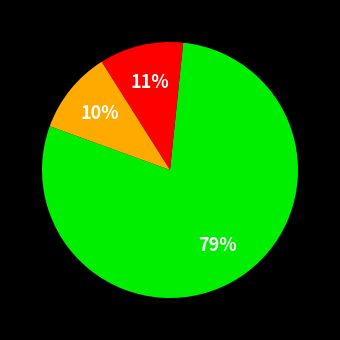

Is there a majority slice in this chart?

Yes